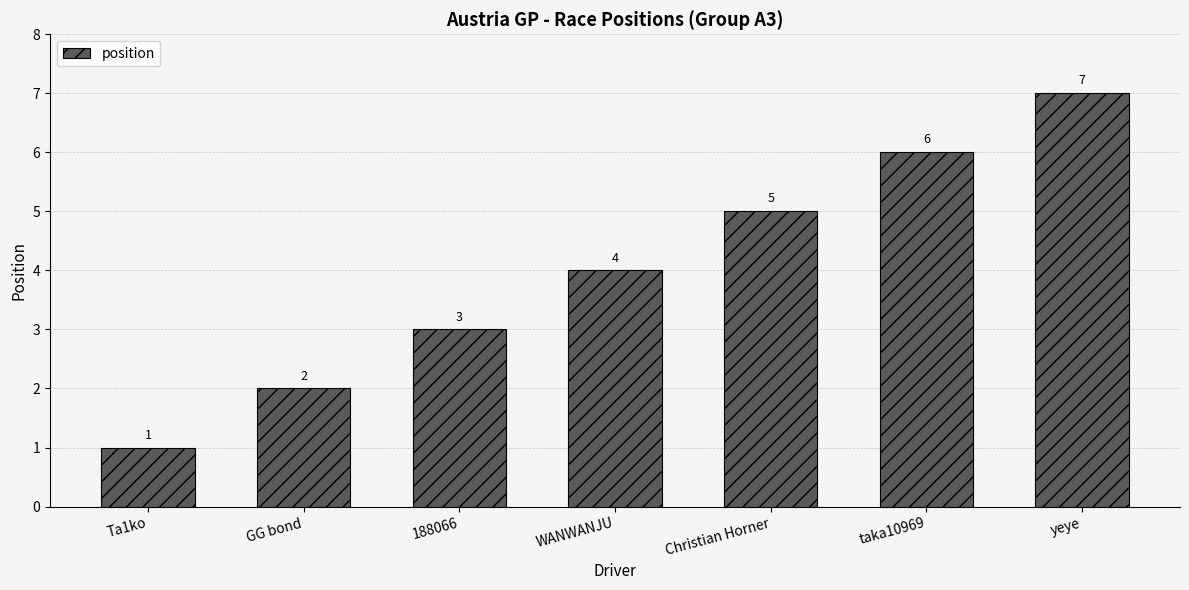

Rank the categories by value from lowest to highest.

Ta1ko, GG bond, 188066, WANWANJU, Christian Horner, taka10969, yeye